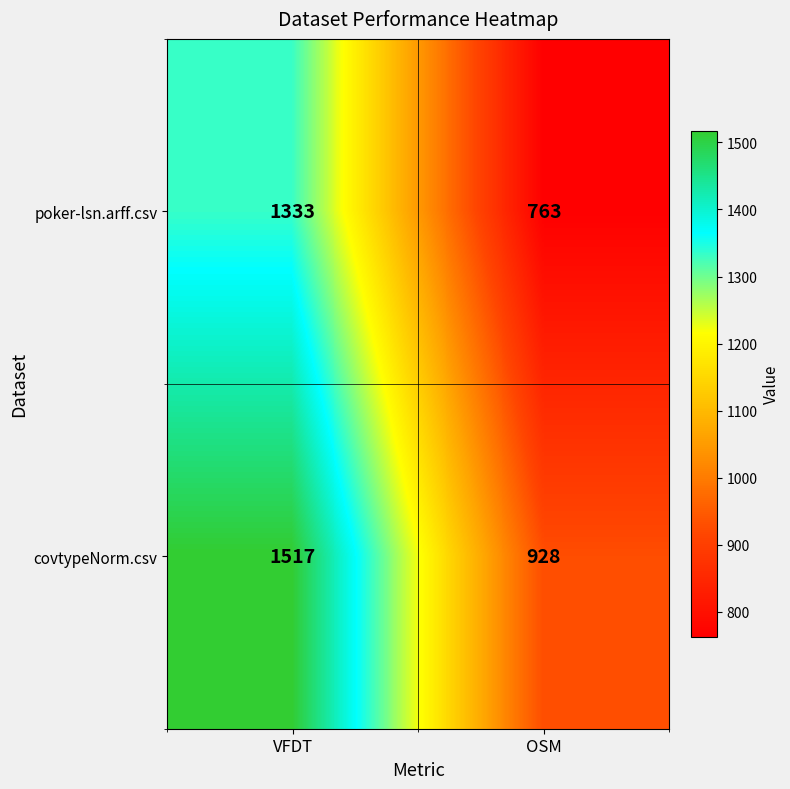

What is the spread (max minus min) of values at OSM?

165